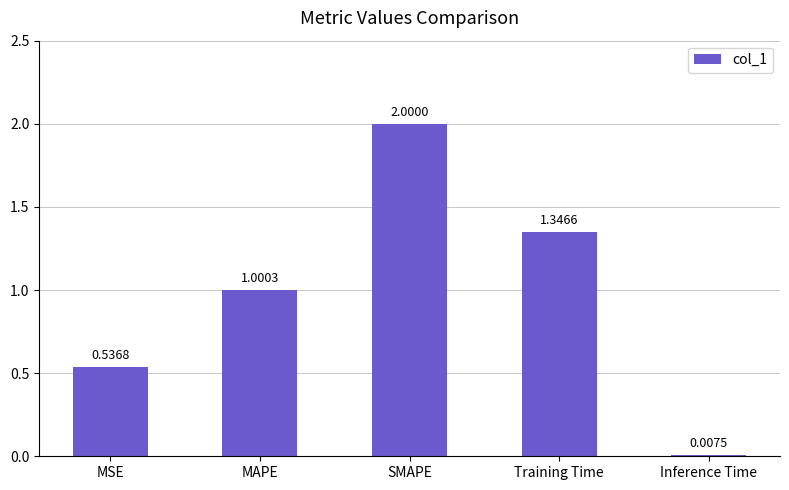

Count the number of categories in the chart.

5